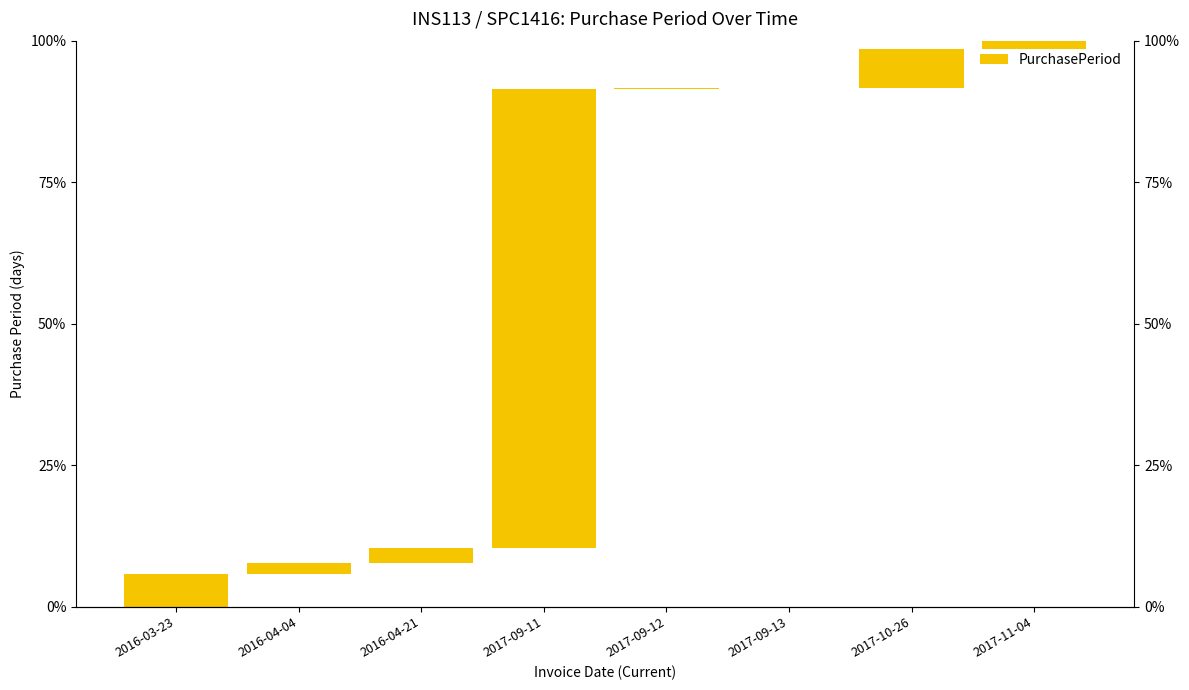

What is the difference between the second highest and minimum values?

6.7